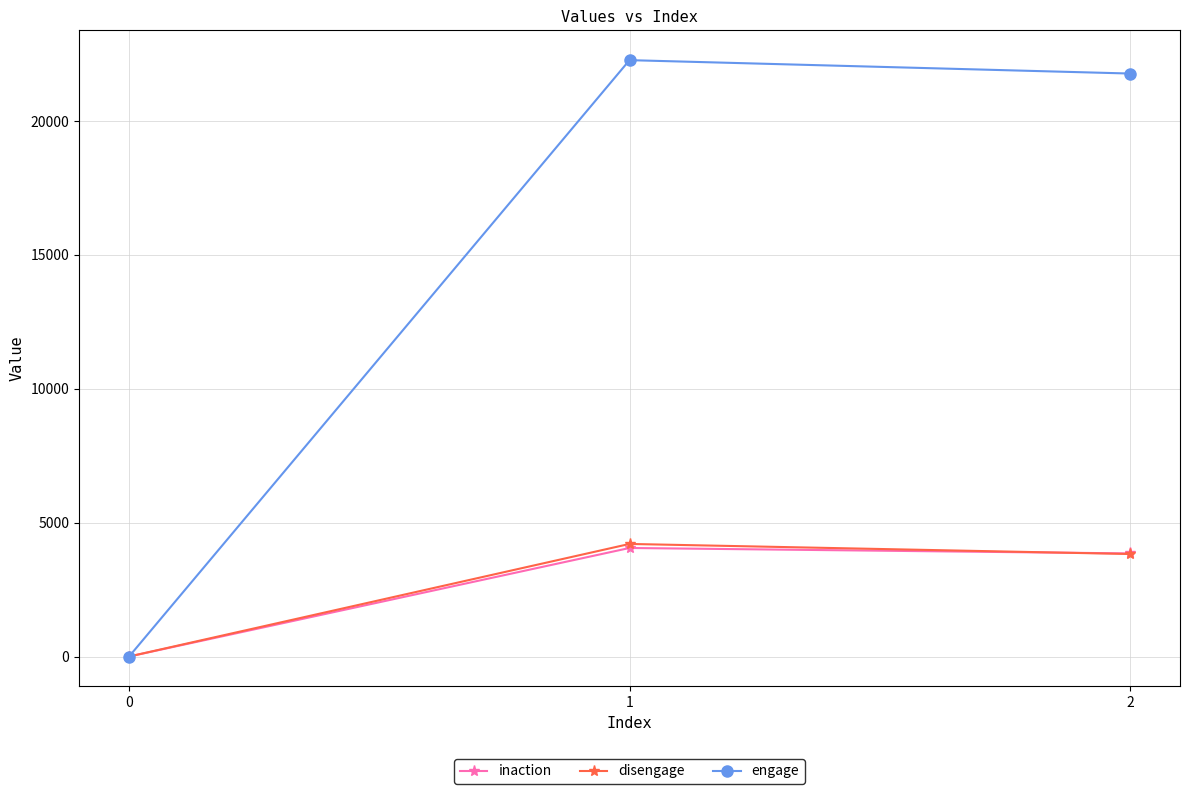

How many series are shown in this chart?

3